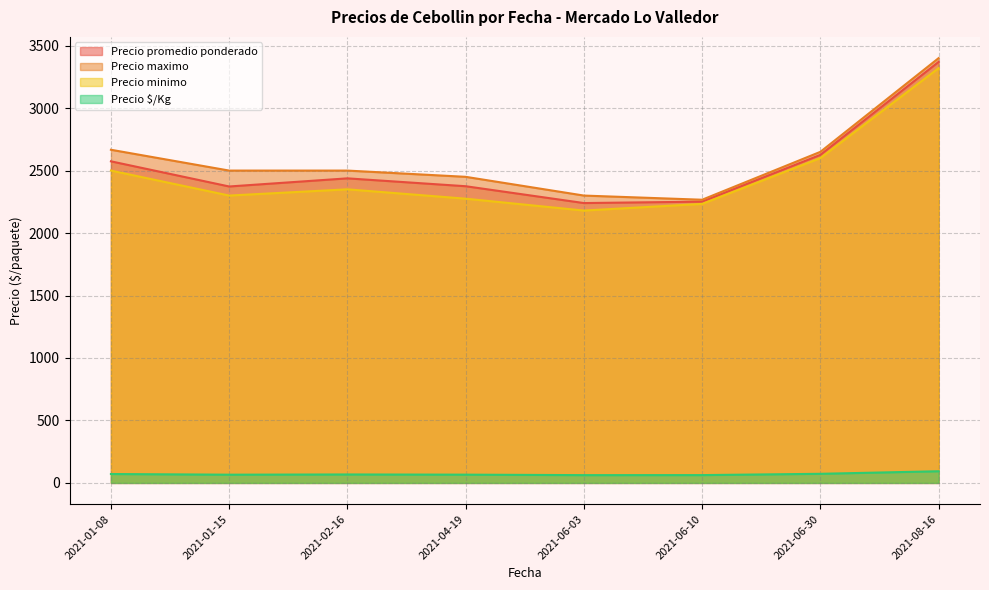

What is the difference between the maximum and minimum values in the Precio promedio ponderado series?

1130.0